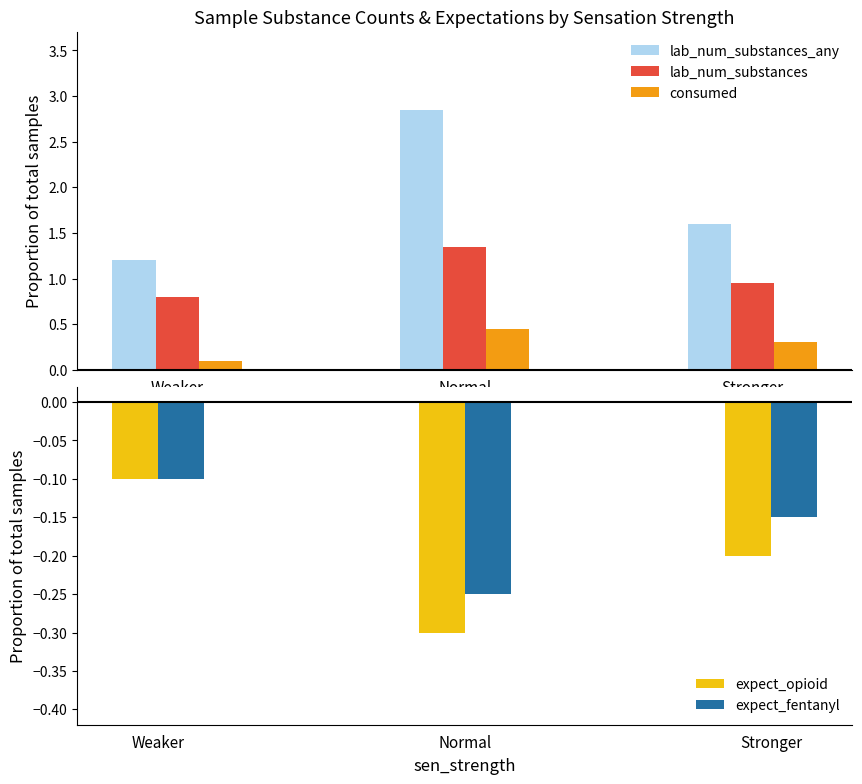

Count the consumed values in the range 0 to 1.

3